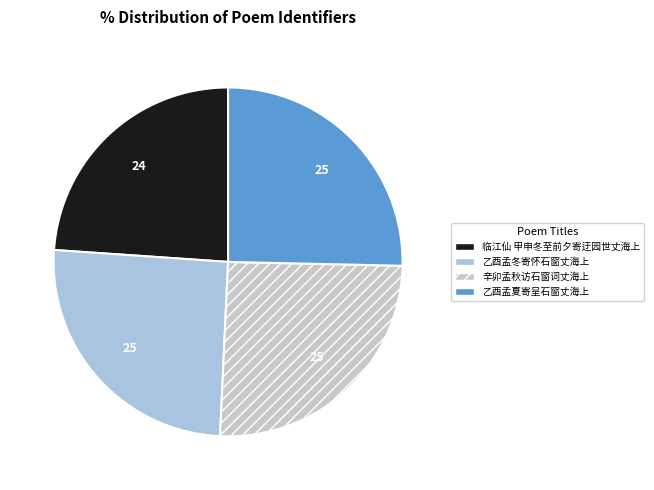

Count the number of slices in the pie.

4